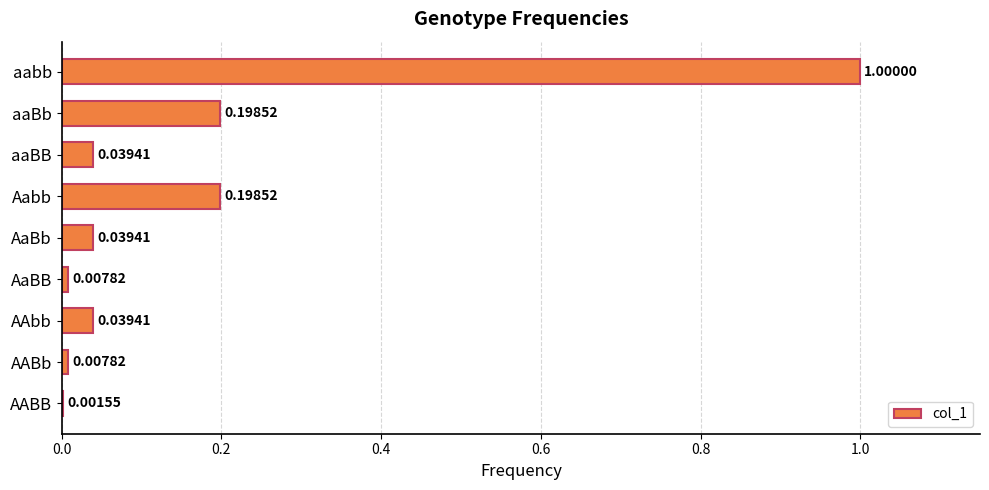

At which label is the value closest to 0?

AABB